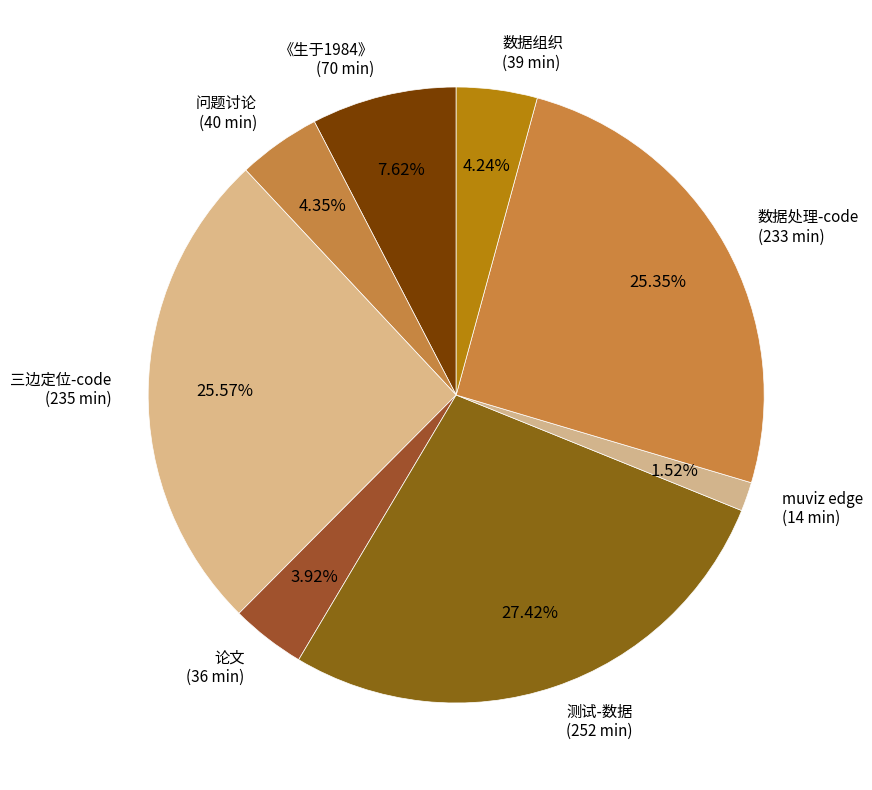

What percentage is NOT represented by 数据处理-code?

74.6%